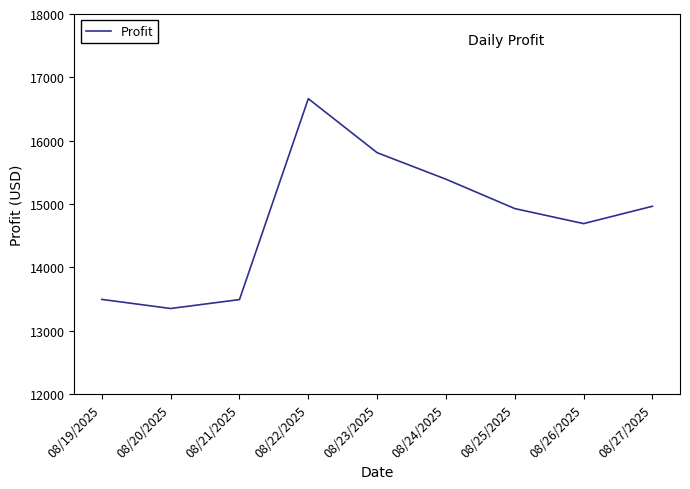

At which category does the chart reach its minimum across all series?

08/20/2025